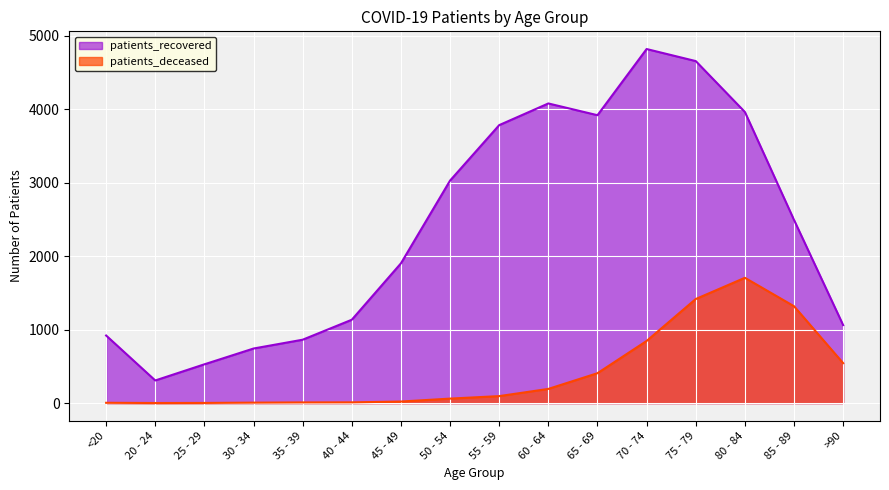

What is the difference between the highest and lowest values at 20 - 24?

307